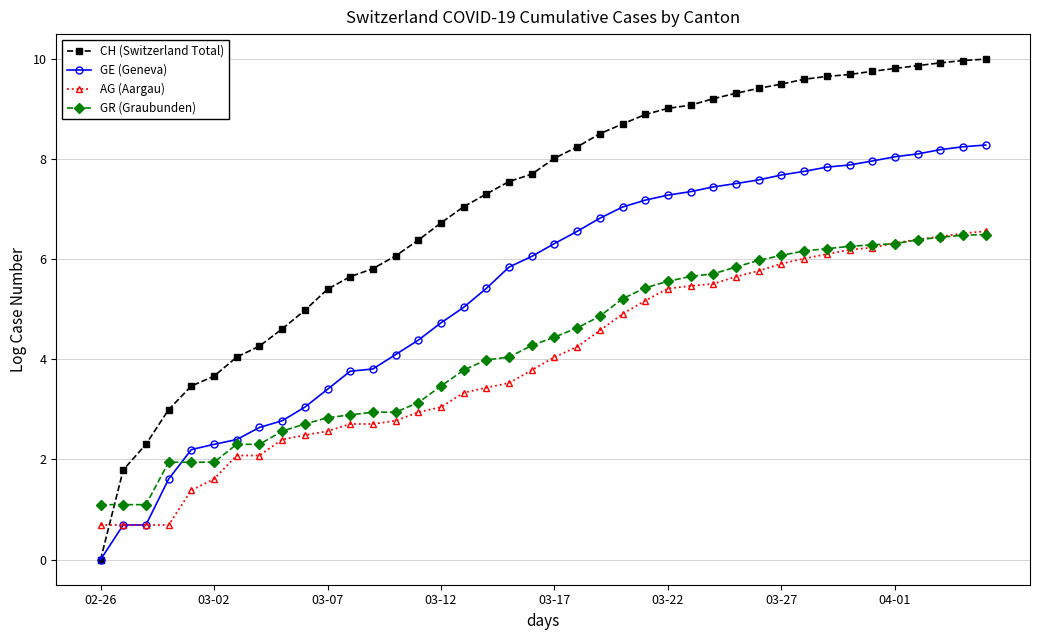

What is the value of the GE (Geneva) point at the 3rd from the left?

0.7